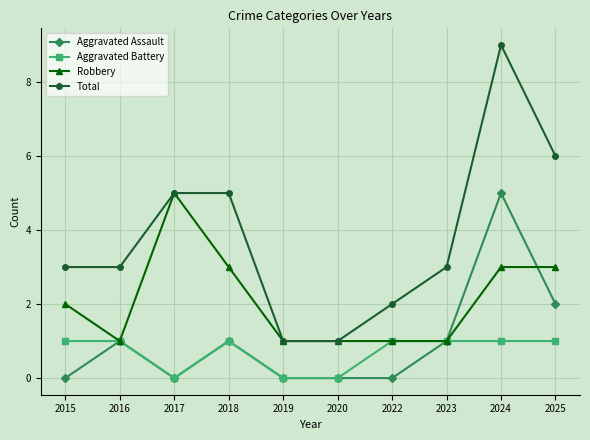

True or false: Total and Aggravated Assault cross at least once.

False